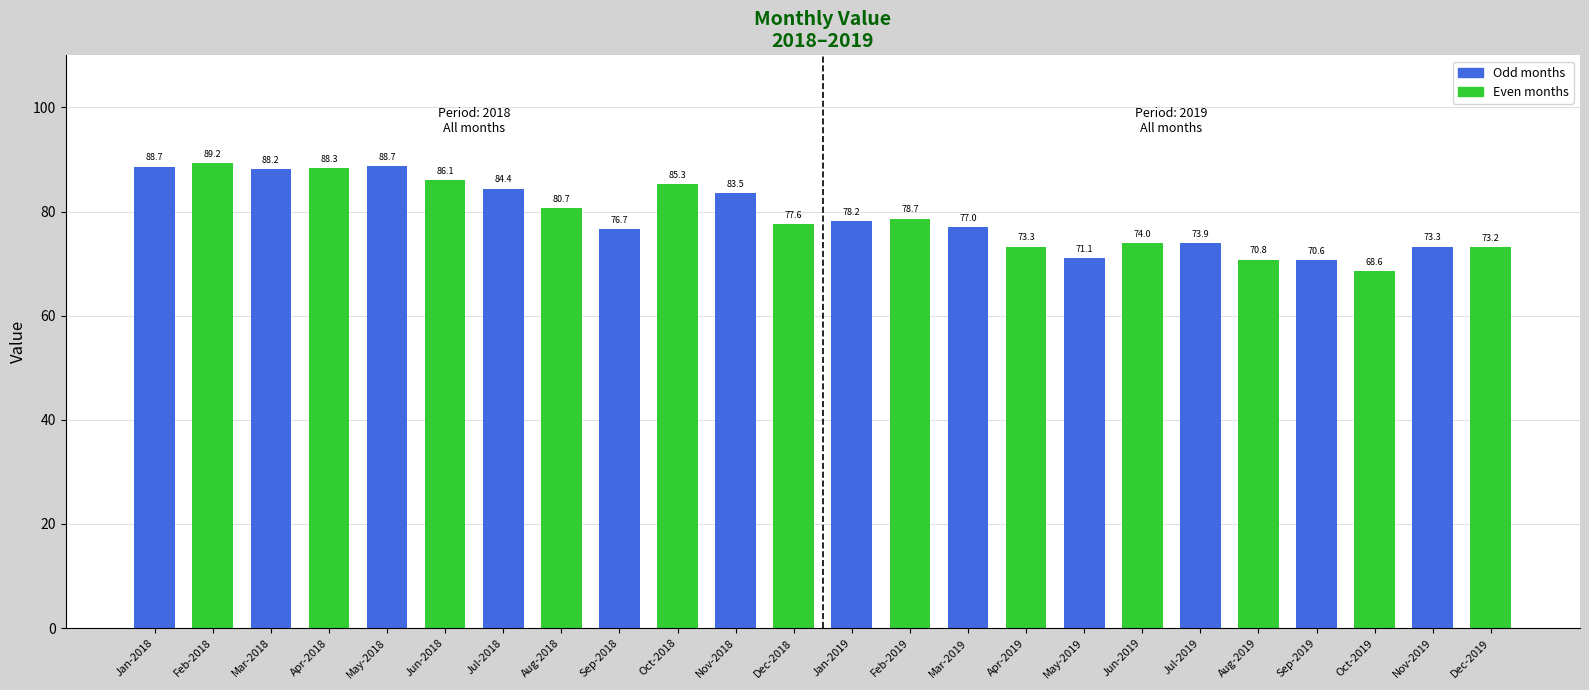

Where is the data nearest to the value 78?

Jan-2019